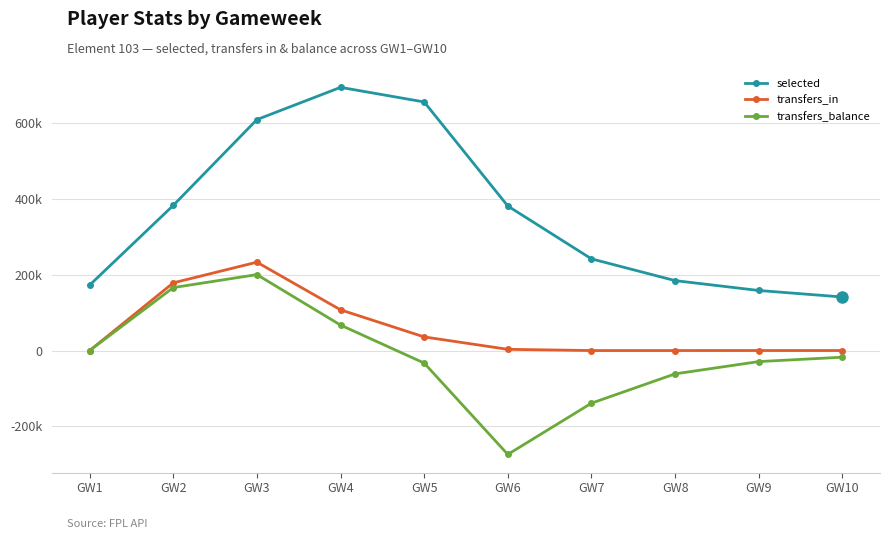

Reading left to right, what are all the values shown in this chart?

selected: 172752	383149	609606	694767	656216	381592	242102	184673	158636	141482
transfers_in: 0	178765	233325	107578	36085	3332	102	118	183	121
transfers_balance: 0	166244	200548	67338	-32951	-274060	-138813	-61423	-29045	-17440